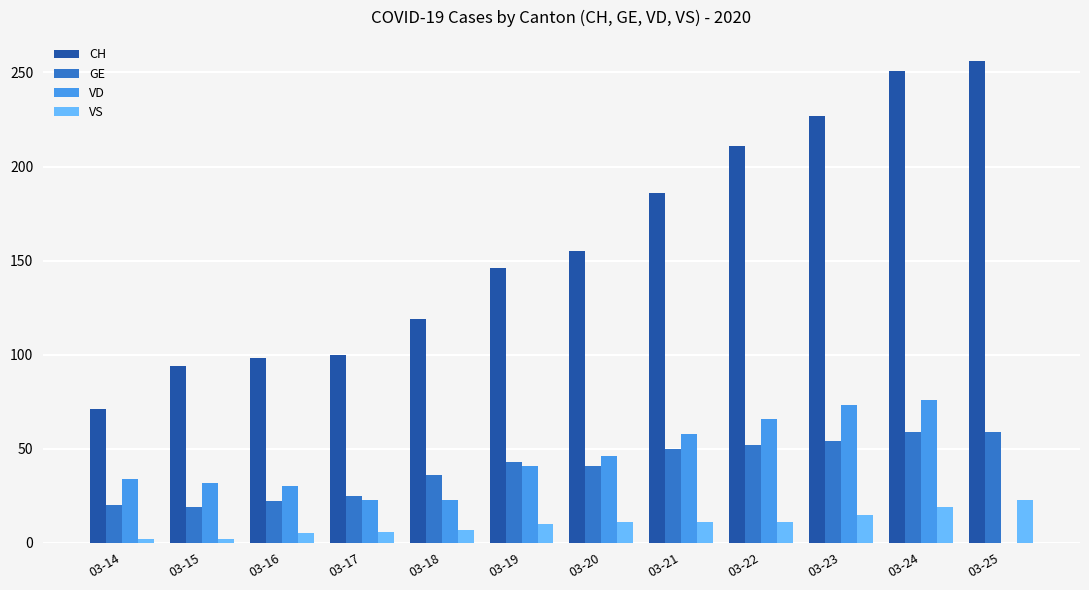

Is the value of GE at 03-15 greater than the value of CH at 03-14?

No